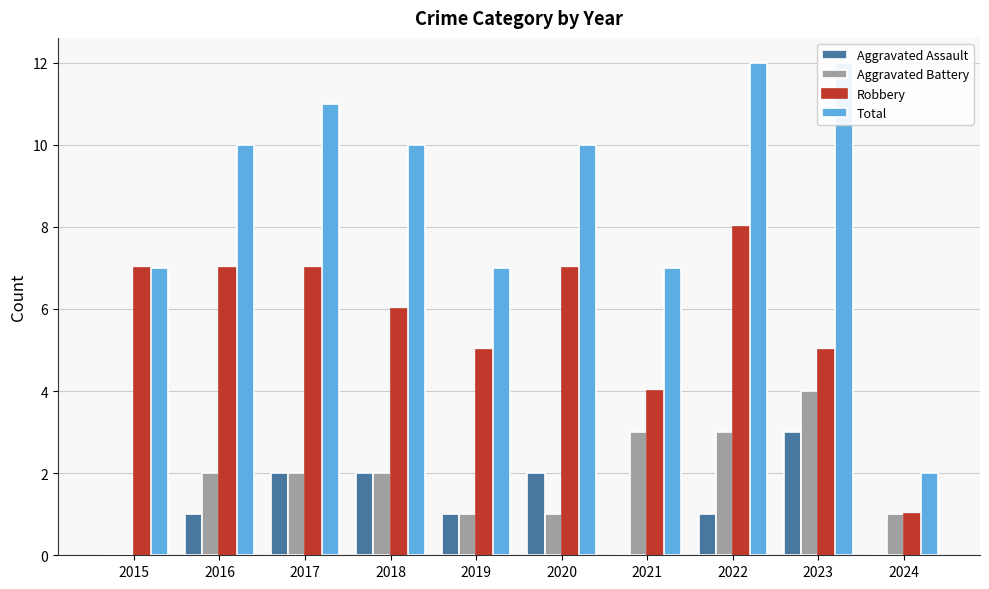

Is the value of Robbery at 2018 greater than the value of Total at 2024?

Yes